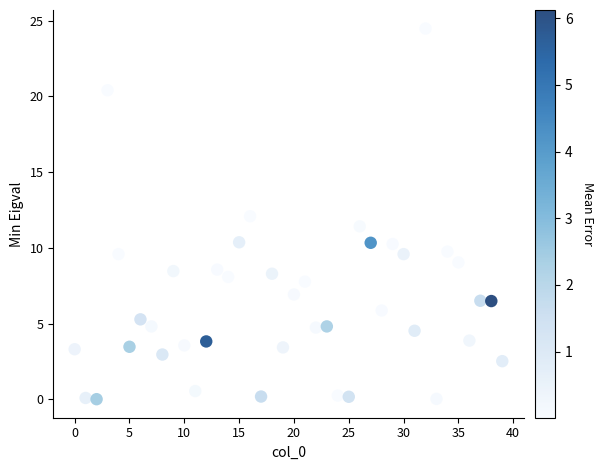

What is the range of Y values (max minus min)?

24.5